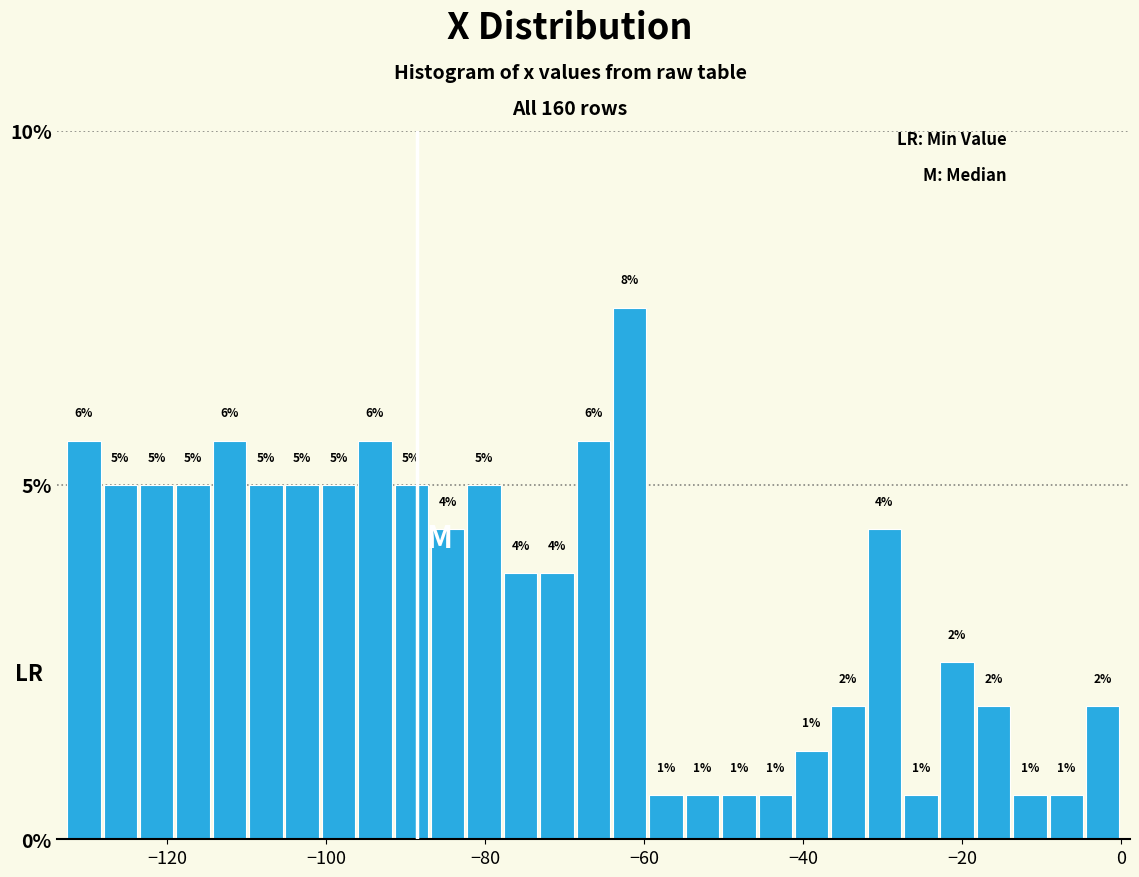

Around what value on the x-axis is the tallest bar? Give the approximate position of its centre, as read against the axis.

-62